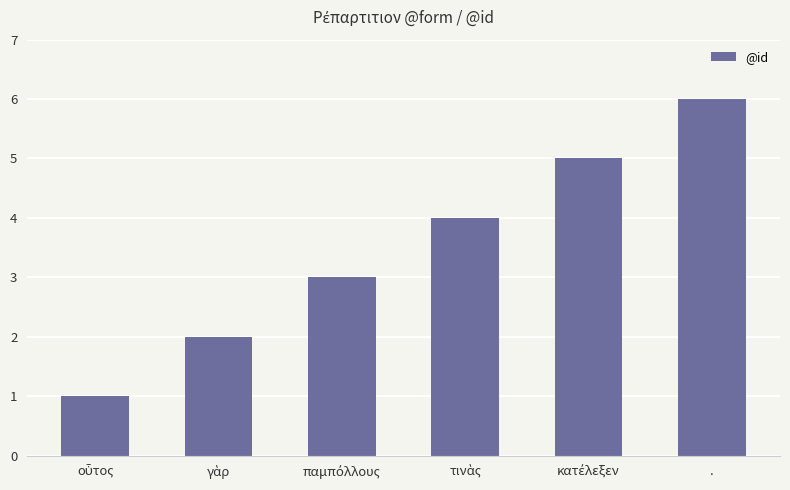

Is it true that the value at . is 6?

True